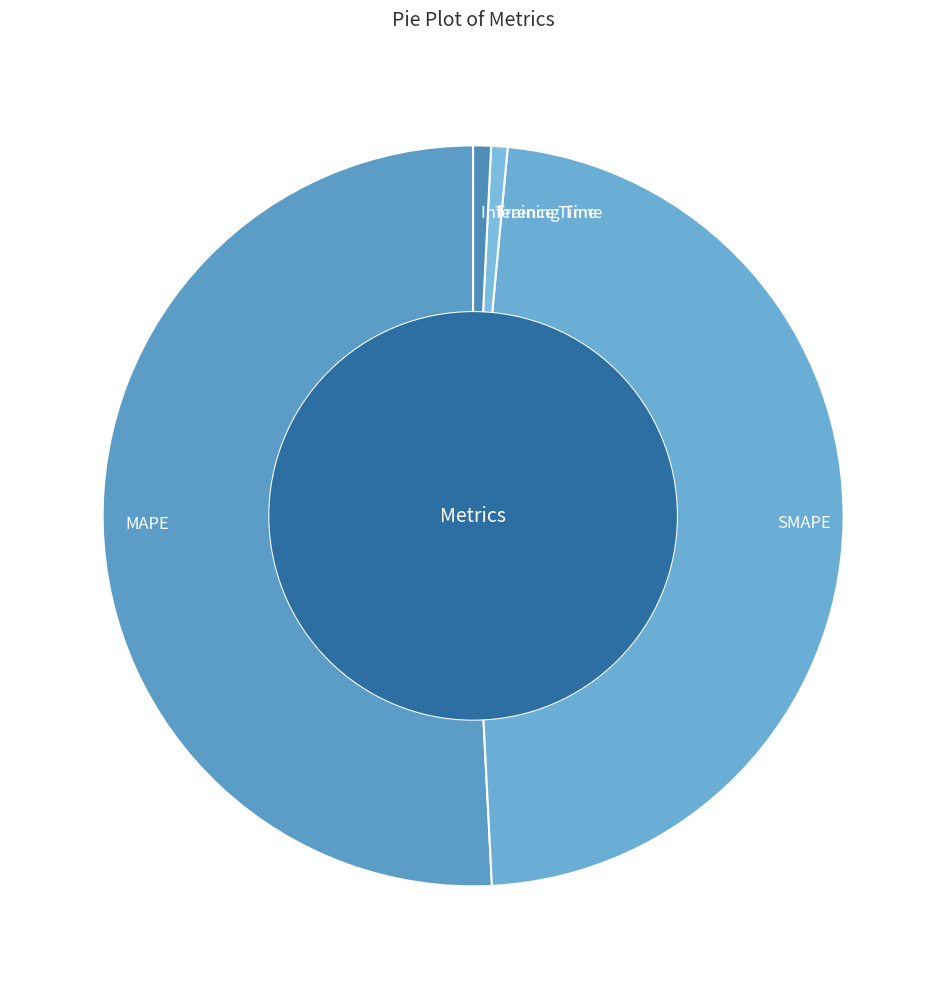

Which has a higher value, Training Time or SMAPE?

SMAPE